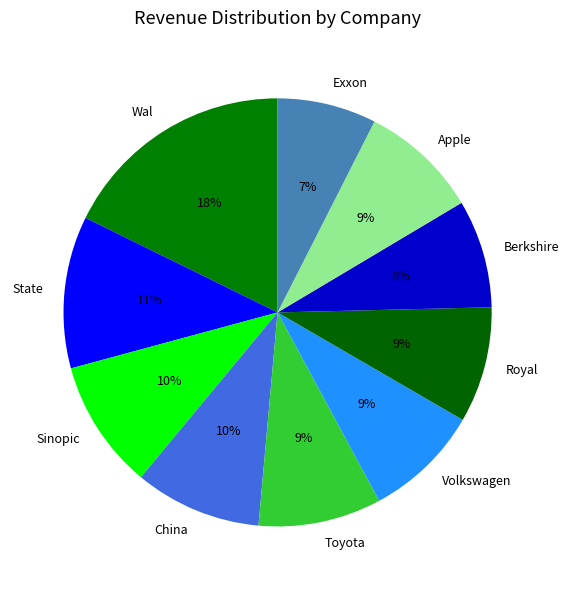

Do Volkswagen and Wal together represent more than half of the pie?

No